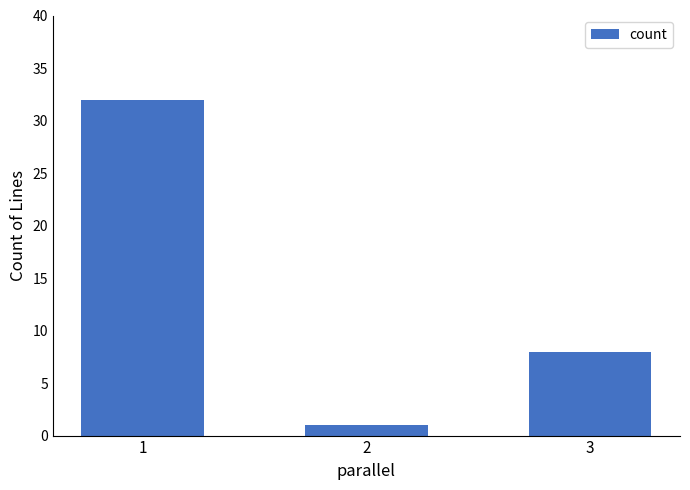

Rank the categories by value from lowest to highest.

2, 3, 1